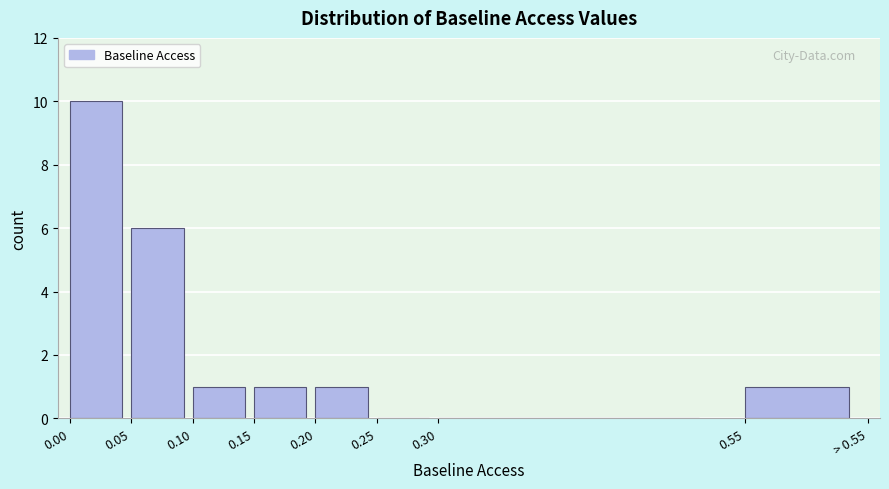

Reading left to right, what are all the values shown in this chart?

0.00=10	0.05=6	0.10=1	0.15=1	0.20=1	0.25=0	0.30=0	0.55=1